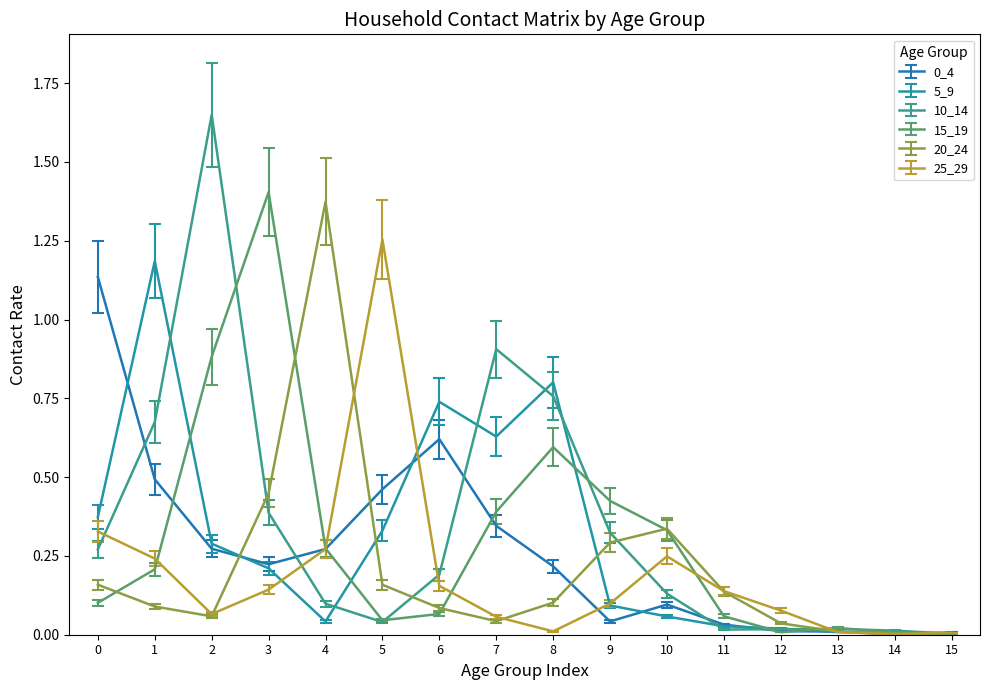

Which series has the largest range (max minus min)?

10_14